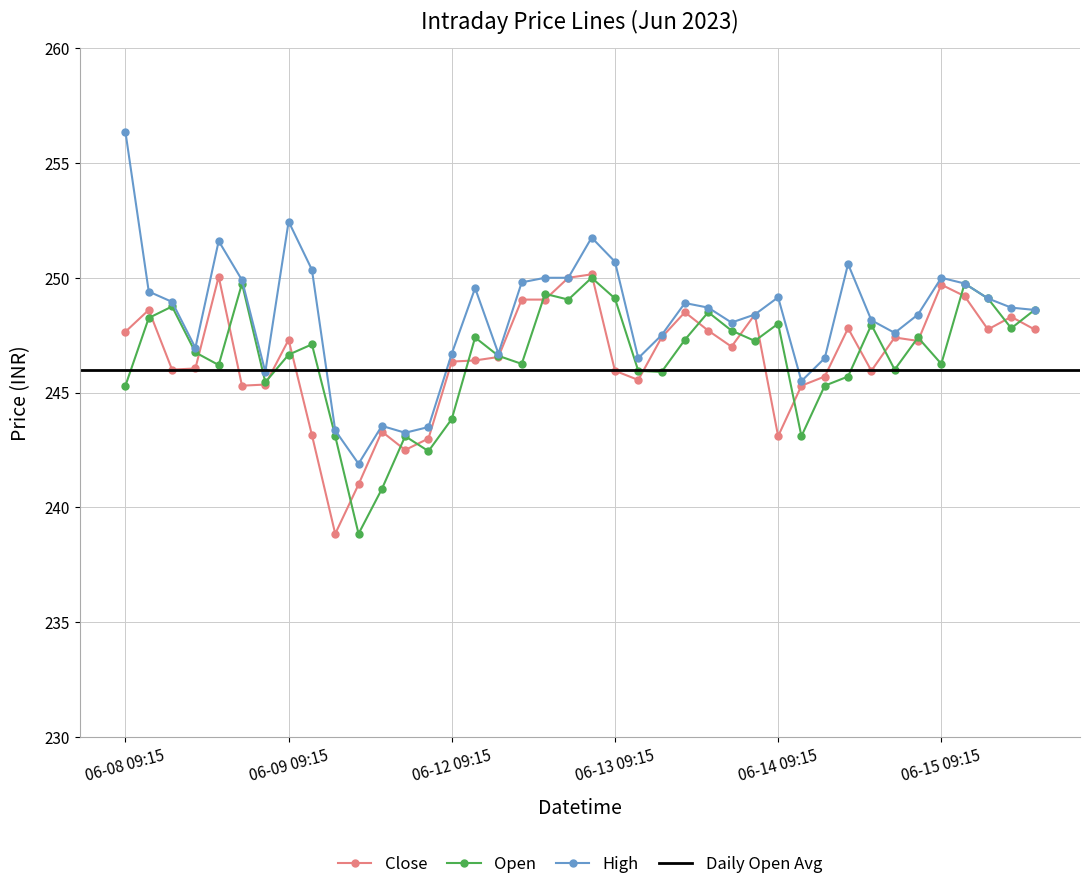

True or false: High and Open intersect in this chart.

False